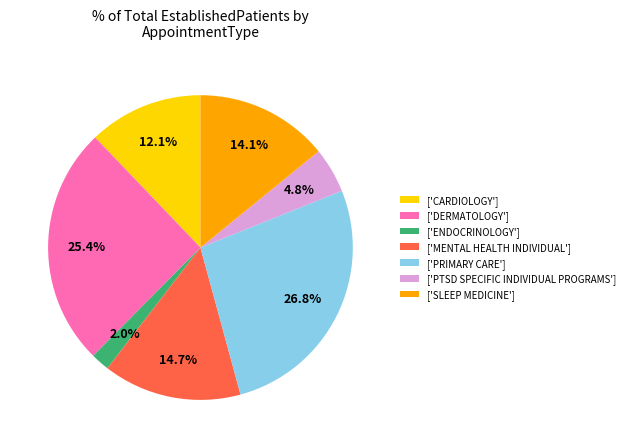

Does any single category account for the majority?

No